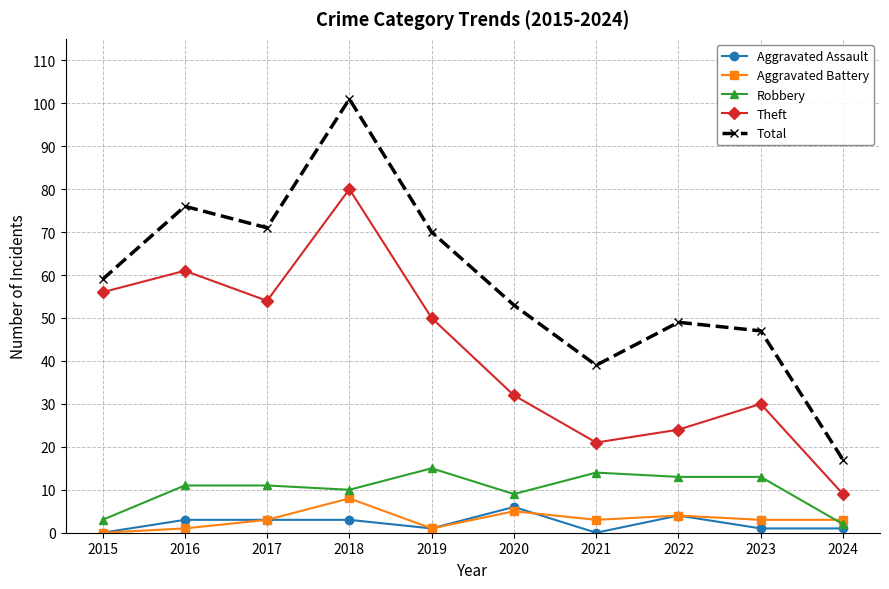

True or false: Aggravated Assault and Total intersect in this chart.

False